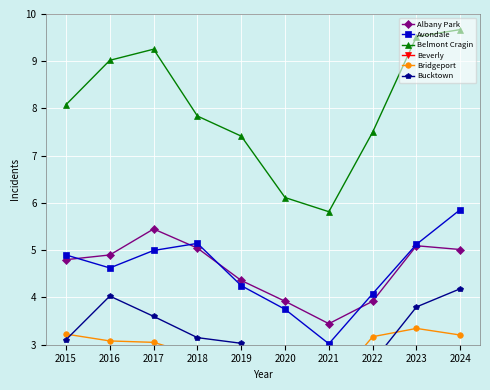

The Beverly series shows 2.6 at 2017. True or false?

False